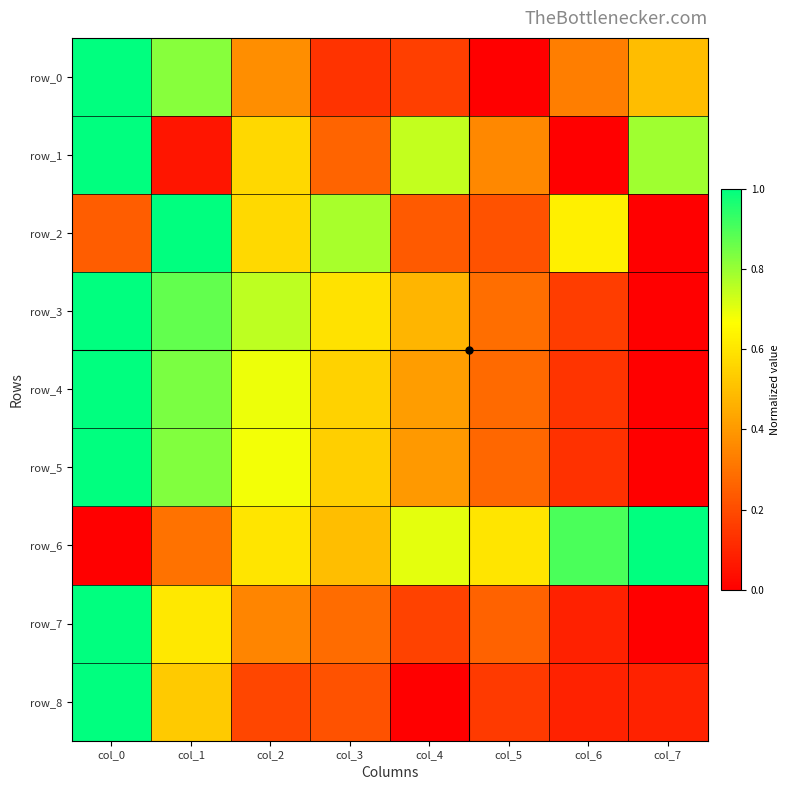

Reading left to right, extract all data points from this chart.

row_0: col_0=1.0	col_1=0.8	col_2=0.4	col_3=0.1	col_4=0.2	col_5=0.0	col_6=0.3	col_7=0.5
row_1: col_0=1.0	col_1=0.1	col_2=0.6	col_3=0.3	col_4=0.7	col_5=0.4	col_6=0.0	col_7=0.8
row_2: col_0=0.2	col_1=1.0	col_2=0.6	col_3=0.8	col_4=0.2	col_5=0.2	col_6=0.6	col_7=0.0
row_3: col_0=1.0	col_1=0.9	col_2=0.8	col_3=0.6	col_4=0.5	col_5=0.3	col_6=0.2	col_7=0.0
row_4: col_0=1.0	col_1=0.8	col_2=0.7	col_3=0.5	col_4=0.4	col_5=0.3	col_6=0.1	col_7=0.0
row_5: col_0=1.0	col_1=0.8	col_2=0.7	col_3=0.5	col_4=0.4	col_5=0.3	col_6=0.1	col_7=0.0
row_6: col_0=0.0	col_1=0.3	col_2=0.6	col_3=0.5	col_4=0.7	col_5=0.6	col_6=0.9	col_7=1.0
row_7: col_0=1.0	col_1=0.6	col_2=0.3	col_3=0.3	col_4=0.2	col_5=0.3	col_6=0.1	col_7=0.0
row_8: col_0=1.0	col_1=0.5	col_2=0.2	col_3=0.2	col_4=0.0	col_5=0.2	col_6=0.1	col_7=0.1